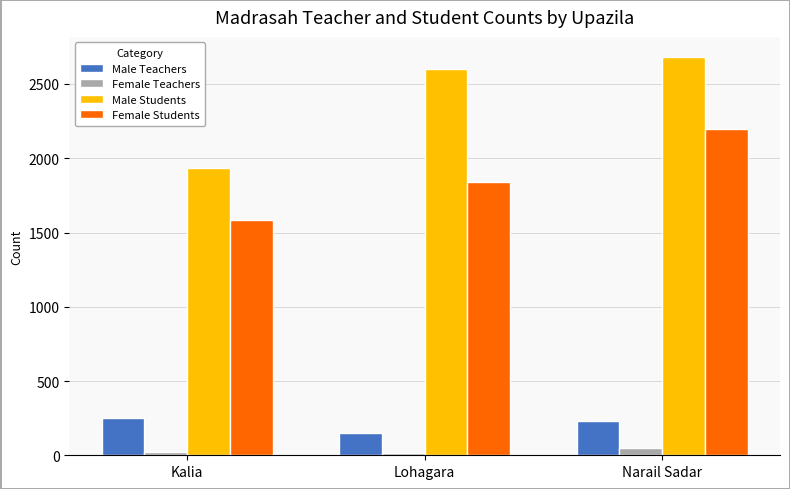

Rank the series at Kalia from lowest to highest value.

Female Teachers, Male Teachers, Female Students, Male Students